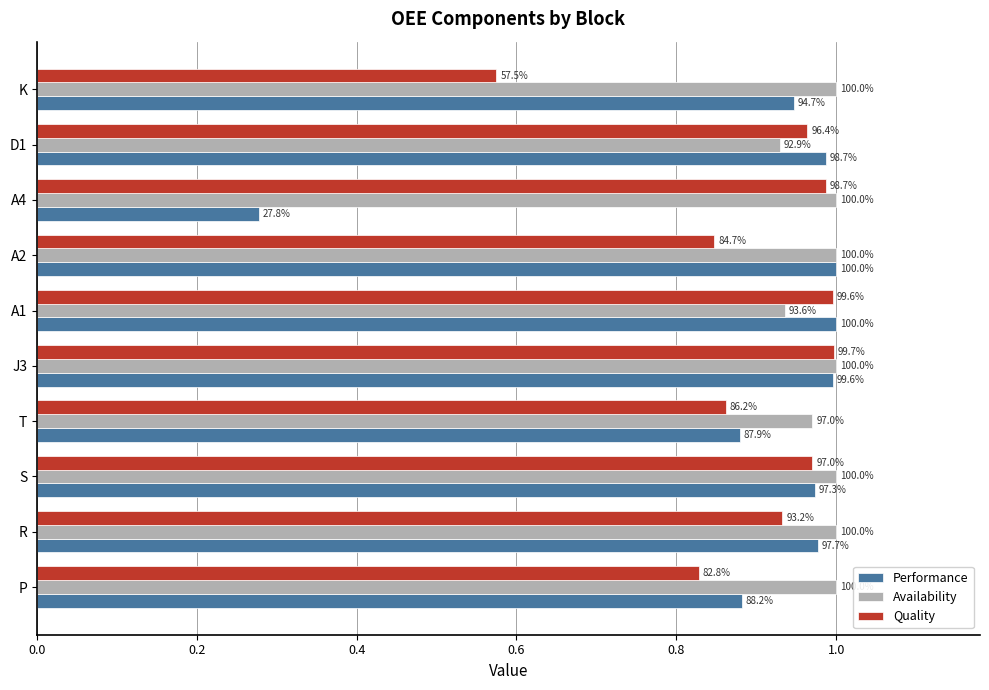

Which series has the largest range (max minus min)?

Performance